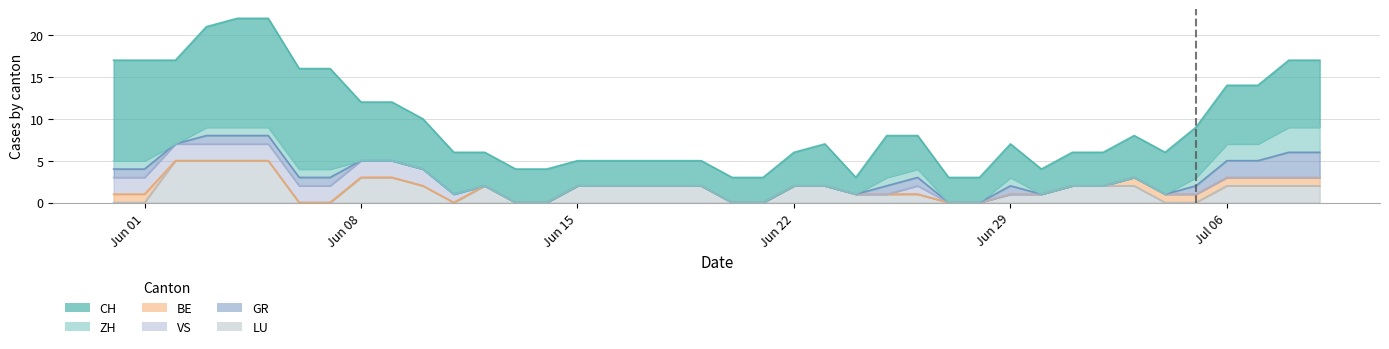

Where do LU and GR first cross each other?

1 and 2